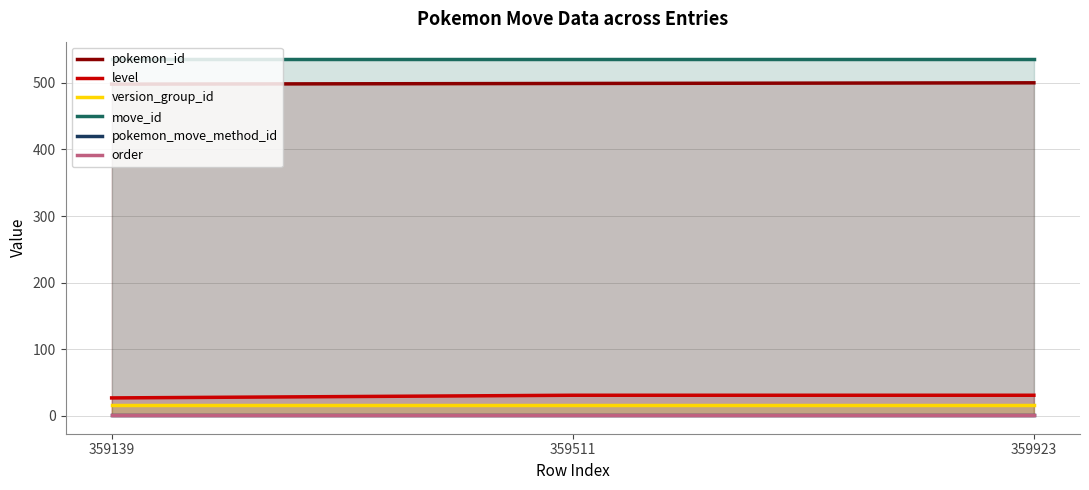

At which category does the chart reach its minimum across all series?

359139